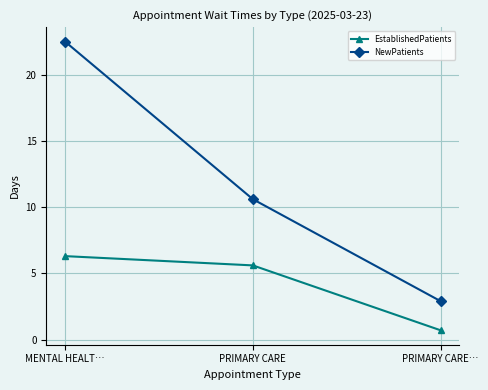

Which series has the largest total across all categories?

NewPatients